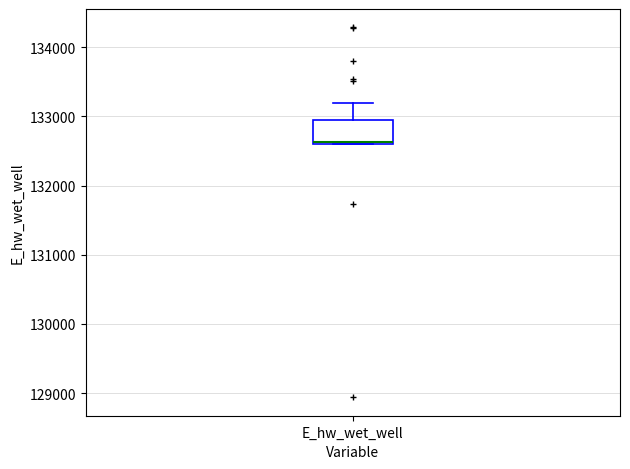

Where is the lower edge of the box for E_hw_wet_well on the y-axis? The values are not printed on the chart, so give them approximately, as read against the axis.

132600